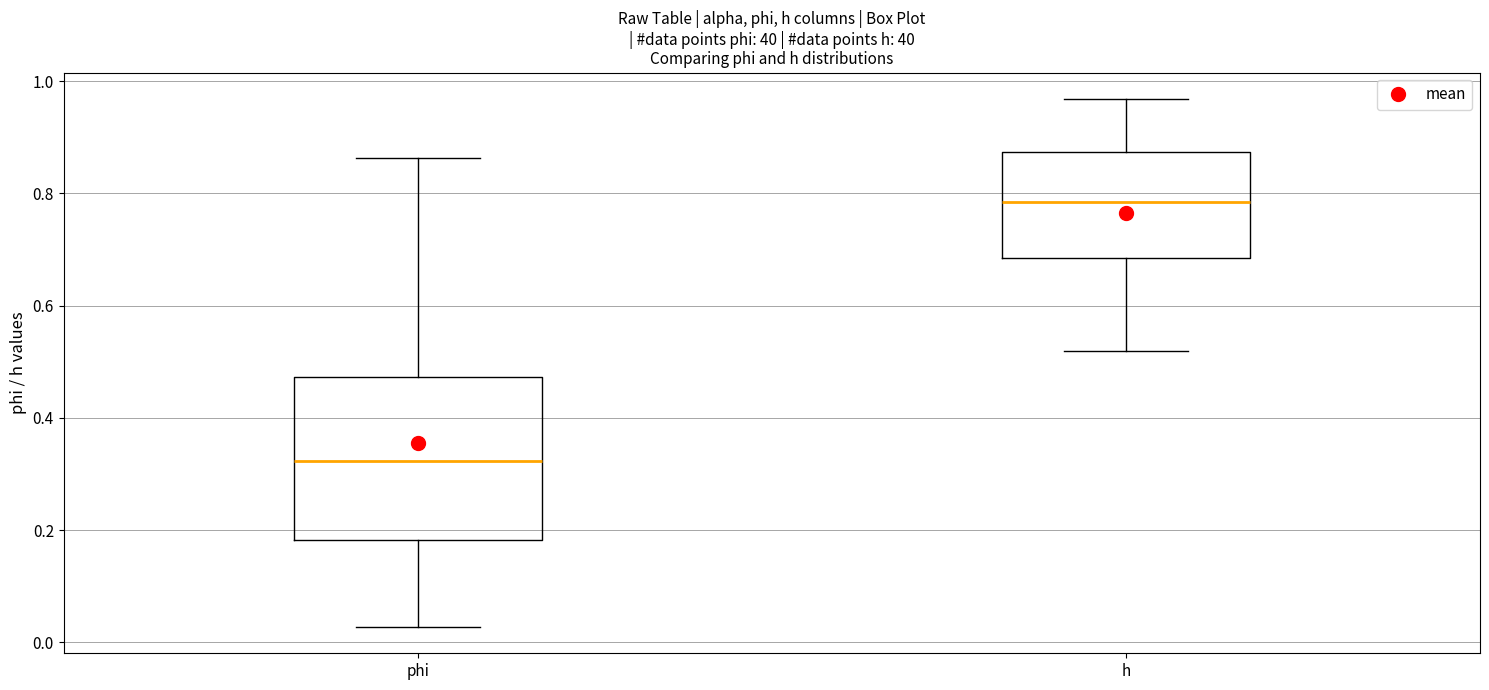

Which box is the tallest, from its lower edge to its upper edge?

phi